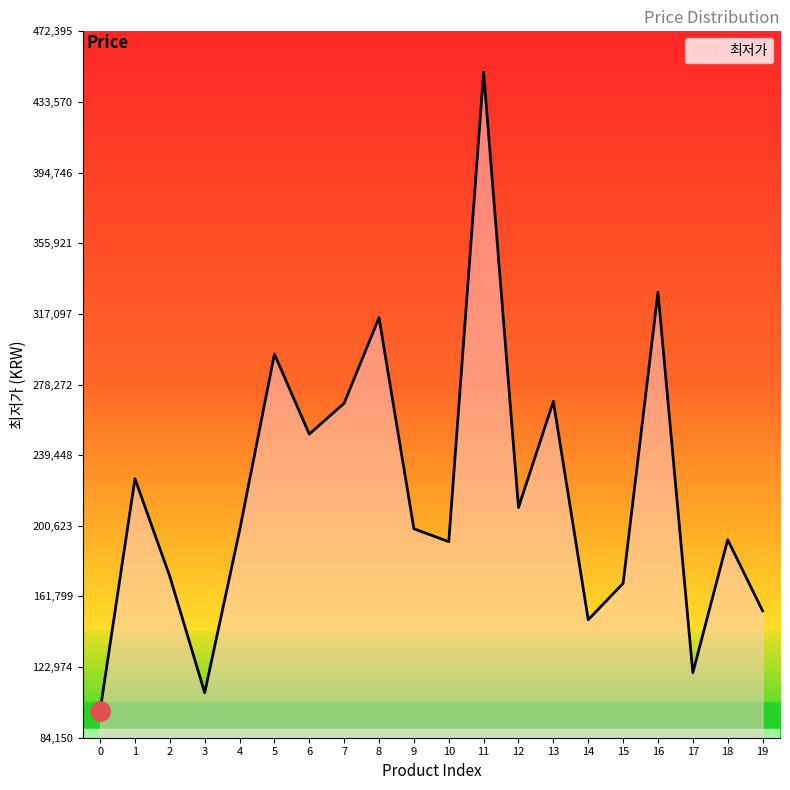

Is it true that the value at 17 is 82565?

False